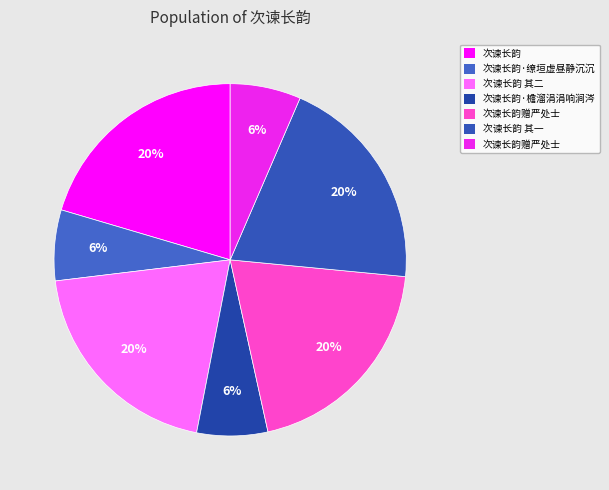

Which slice is the smallest?

次谏长韵赠严处士